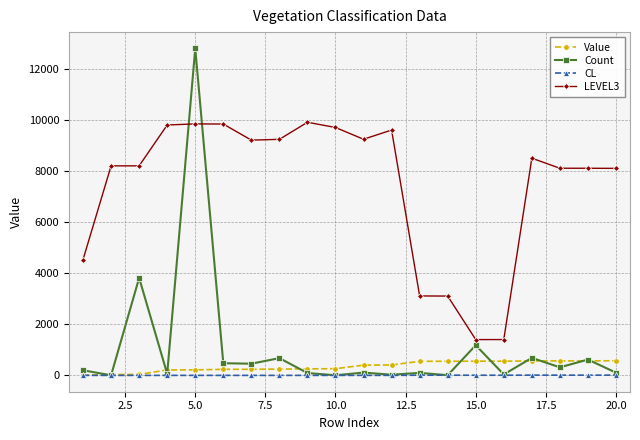

True or false: LEVEL3 and CL cross at least once.

False